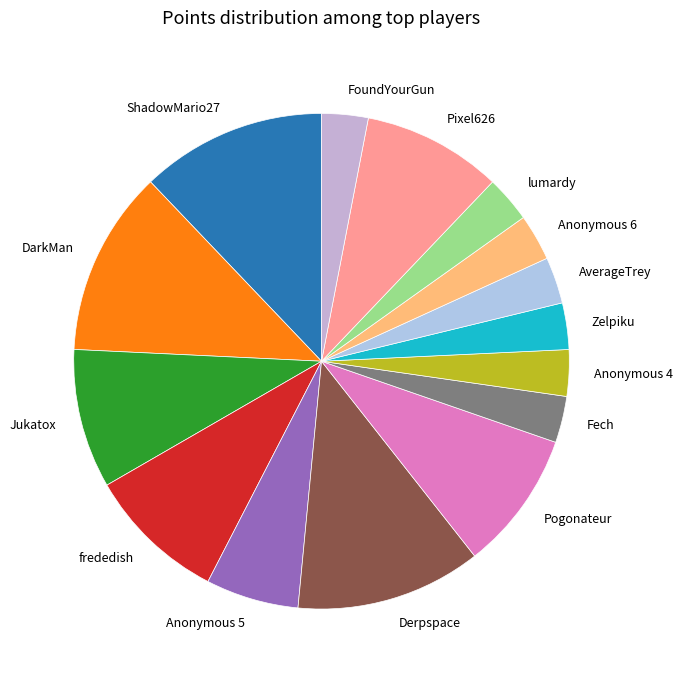

What is the ratio of the value at ShadowMario27 to the value at Derpspace?

1.0